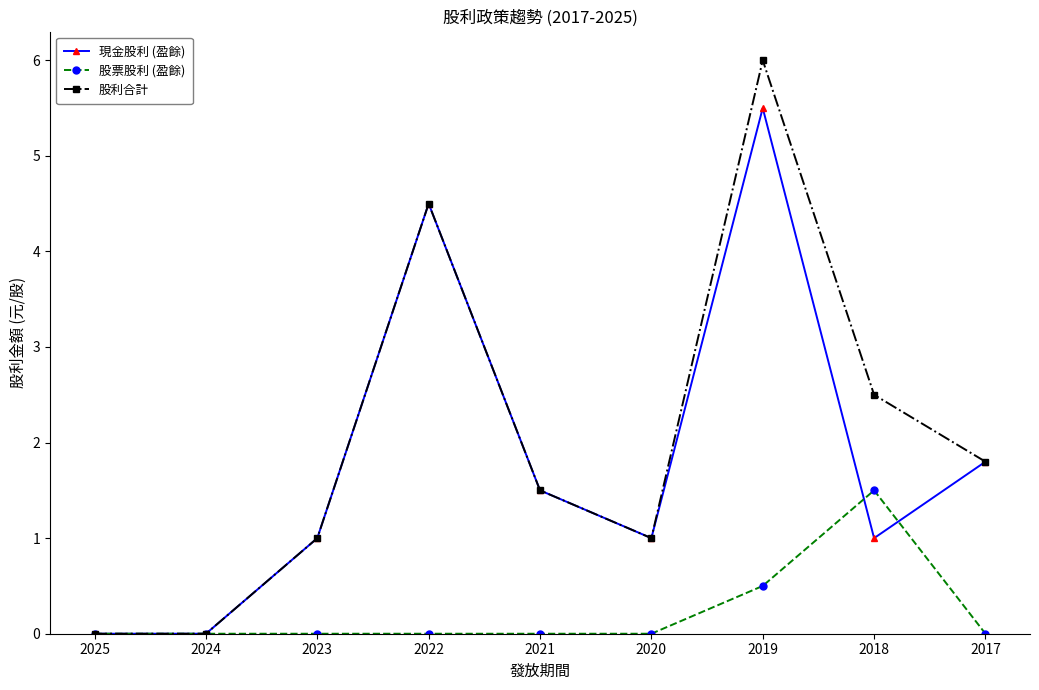

True or false: 股票股利 (盈餘) and 現金股利 (盈餘) cross at least once.

True